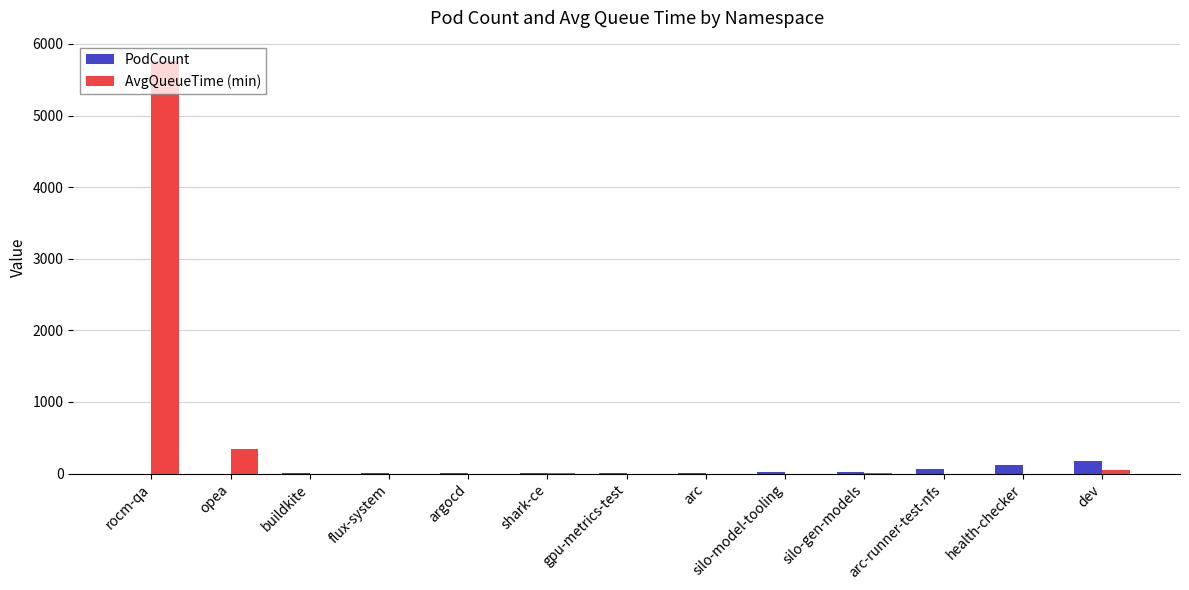

Which series has the widest spread of values?

AvgQueueTime (min)